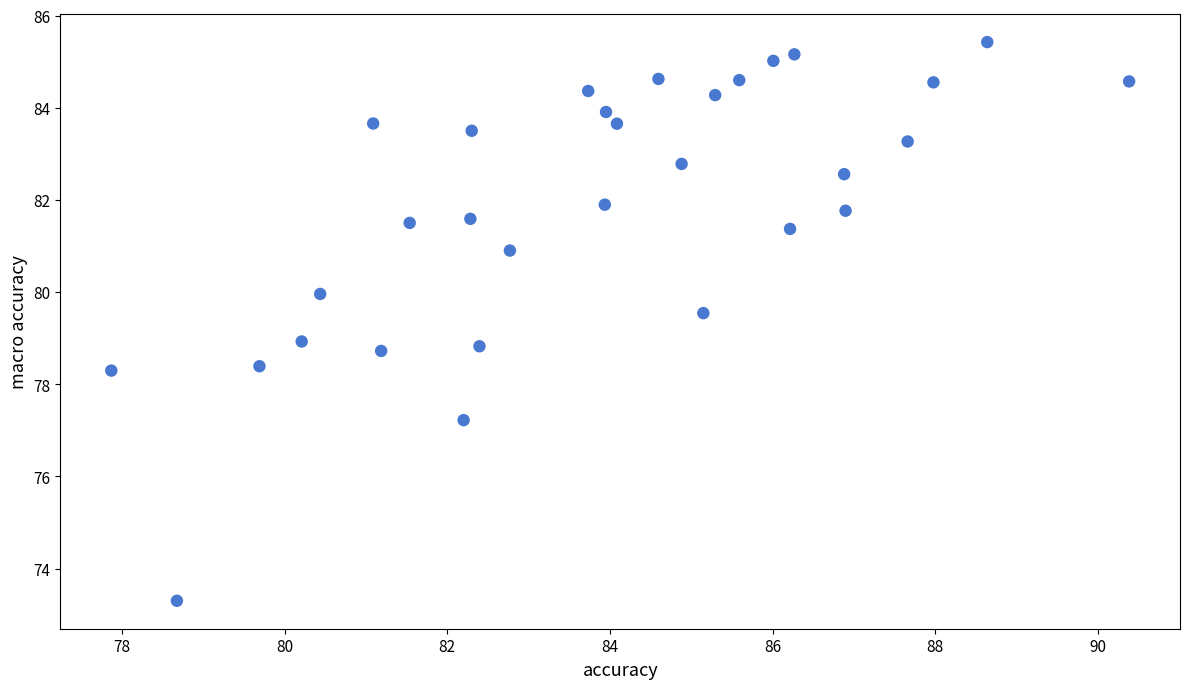

What is the range of Y values (max minus min)?

12.1